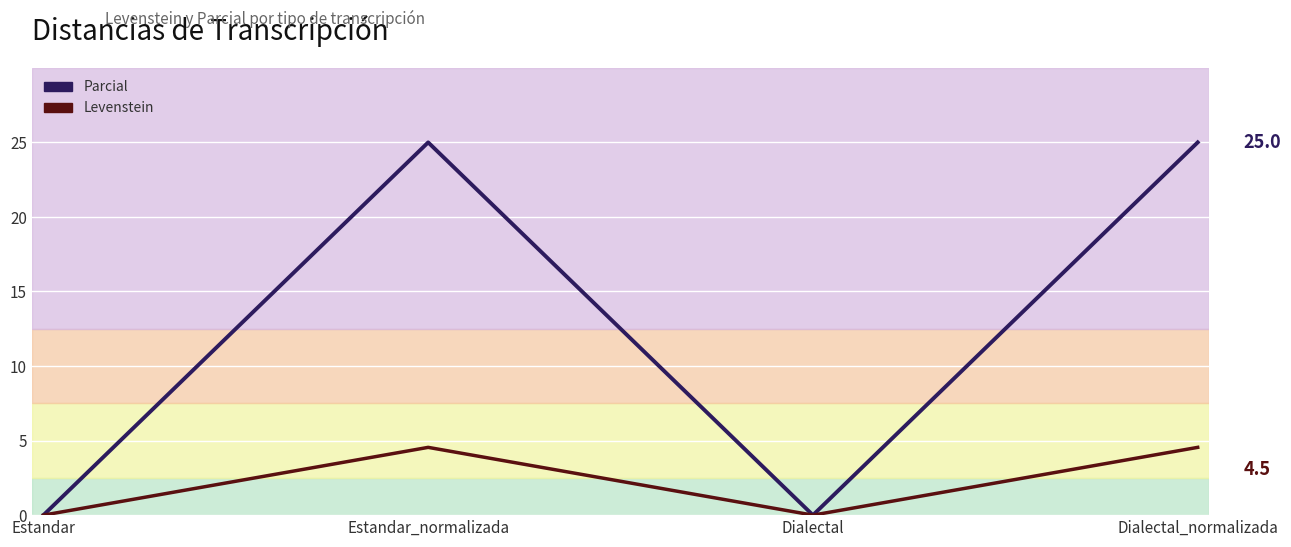

True or false: Parcial has a value of 25.0 at Estandar_normalizada.

True